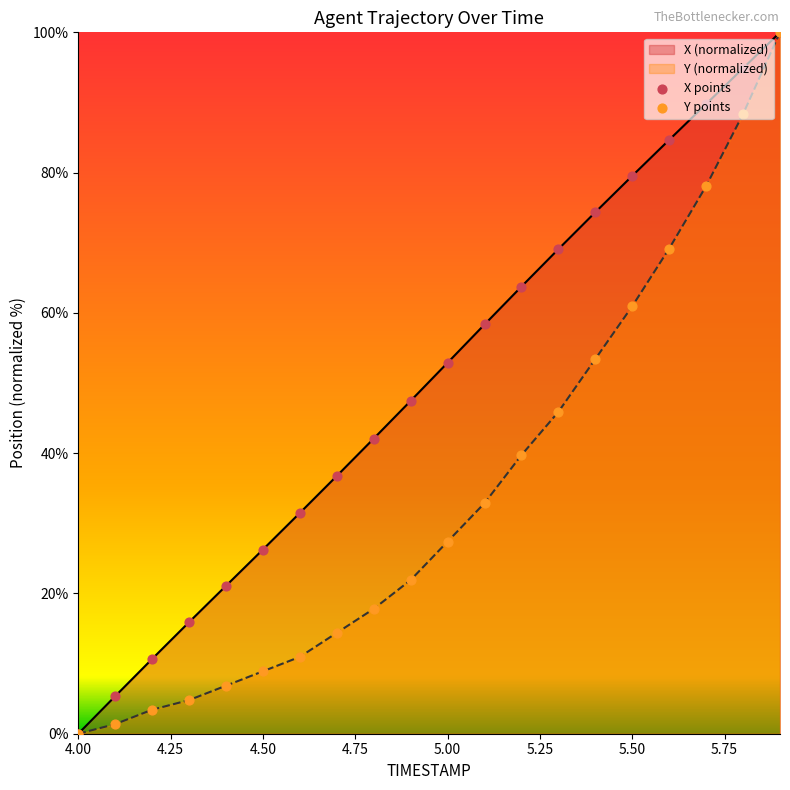

Which series has the largest Y range (max minus min)?

X